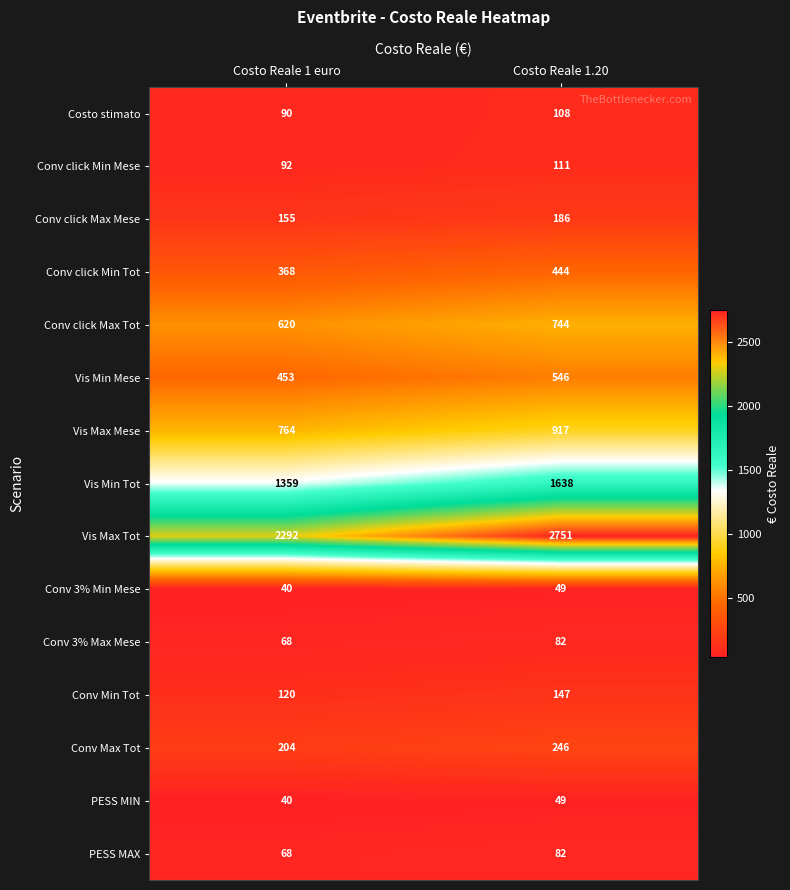

Which series has the largest total across all categories?

Vis Max Tot